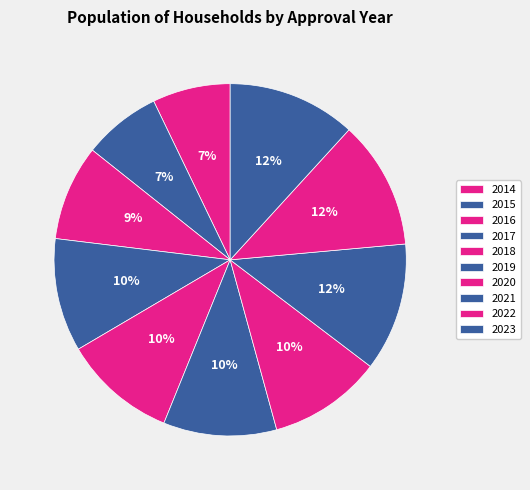

How many segments does this pie chart have?

10